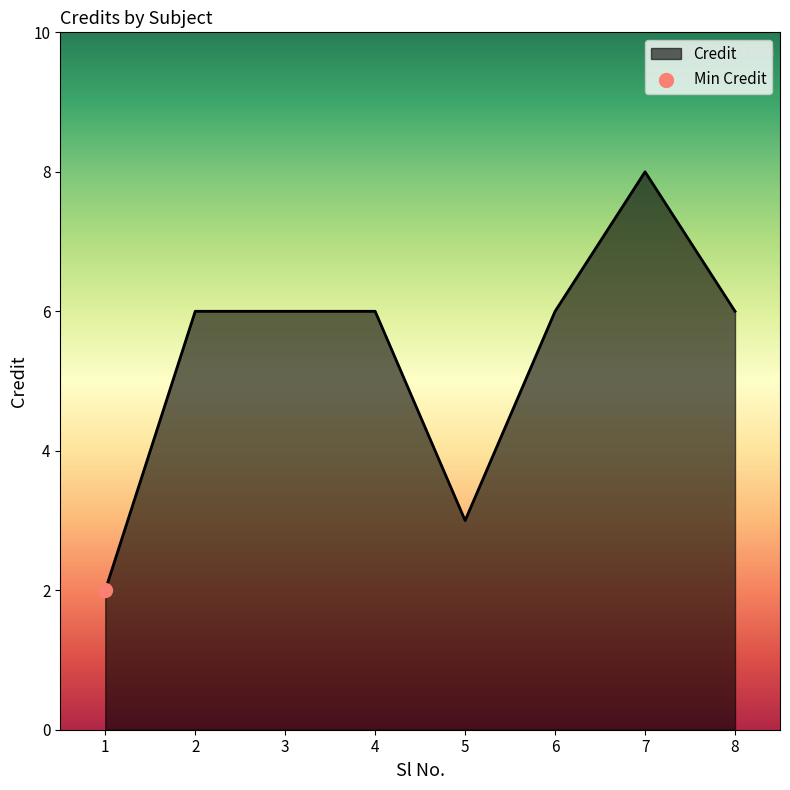

What is the ratio of the value at 6 to the value at 5?

2.0